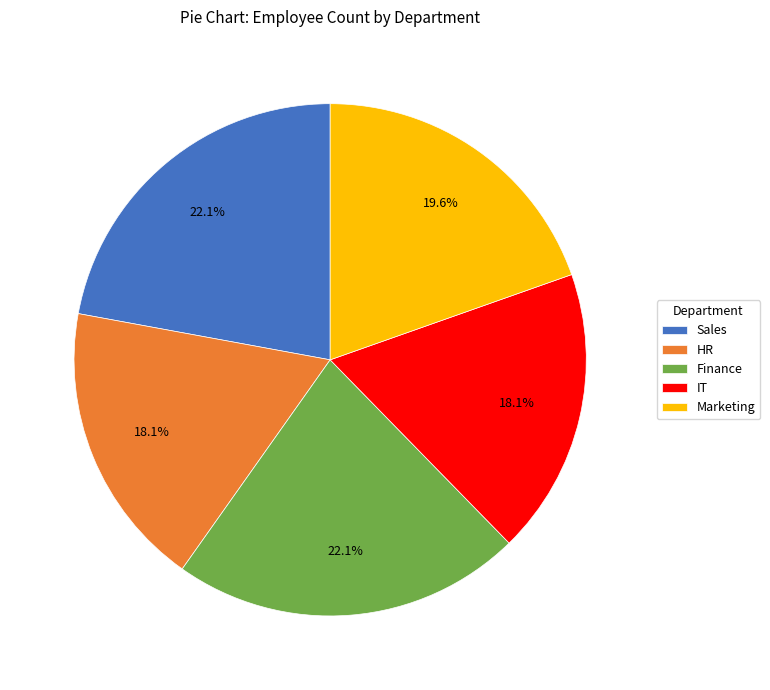

The Sales slice represents 22% of the pie. True or false?

True